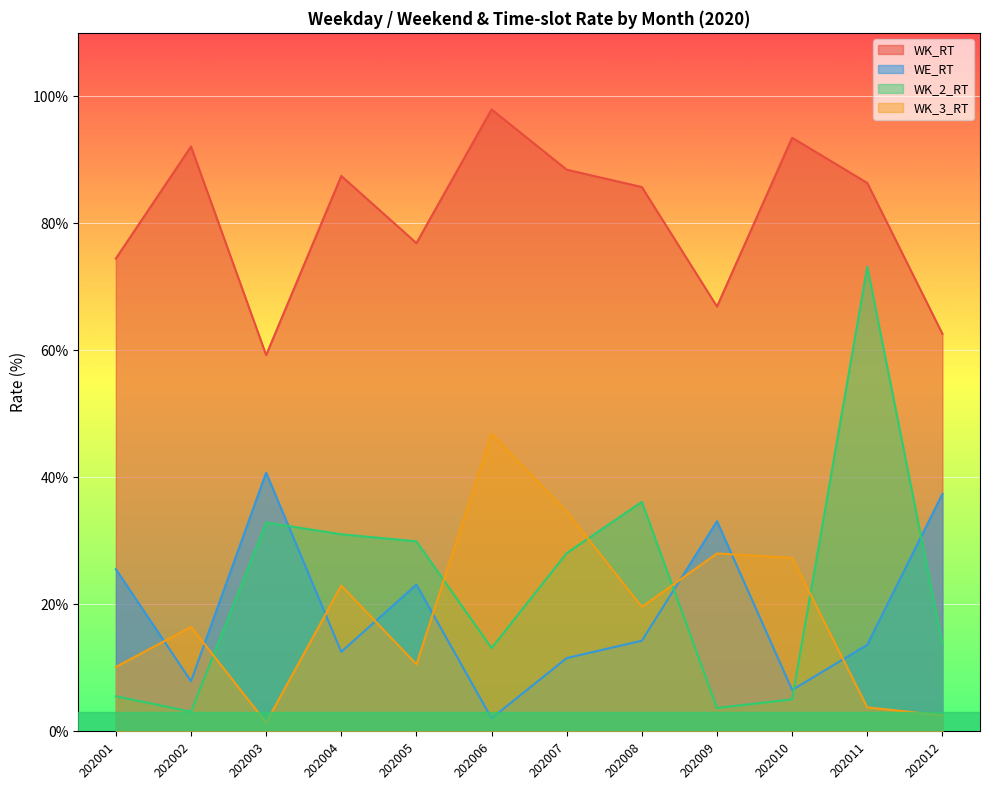

Does the chart display data point markers on the line(s)?

No